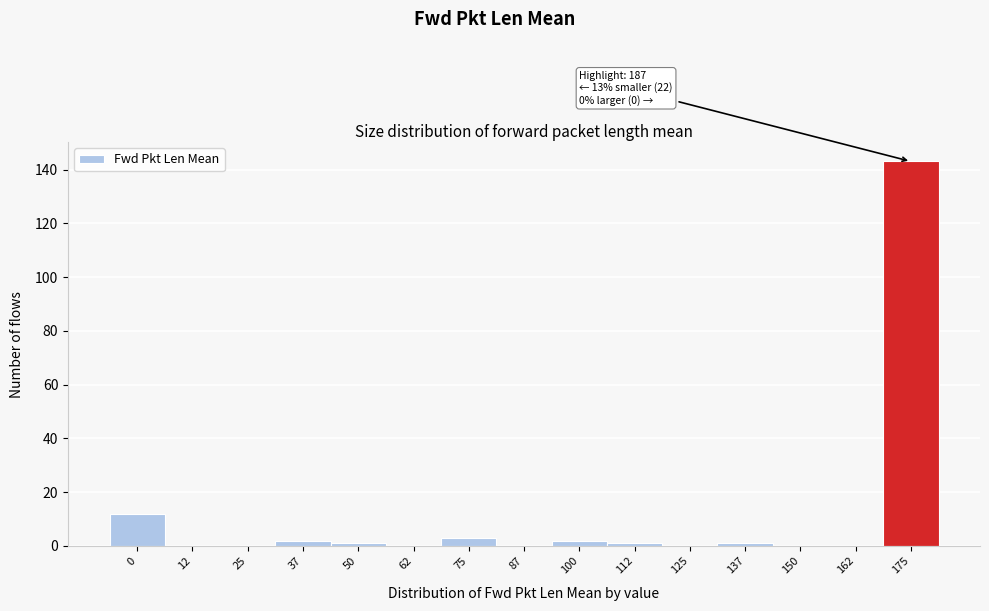

Reading left to right, list all the values displayed in this chart.

0=12	12=0	25=0	37=2	50=1	62=0	75=3	87=0	100=2	112=1	125=0	137=1	150=0	162=0	175=143